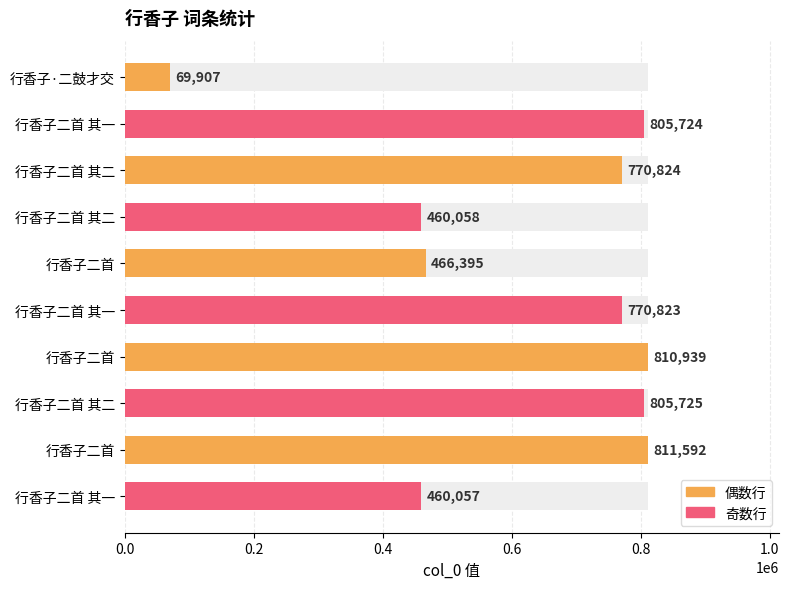

Which has a higher value, 行香子二首 or 行香子二首?

行香子二首